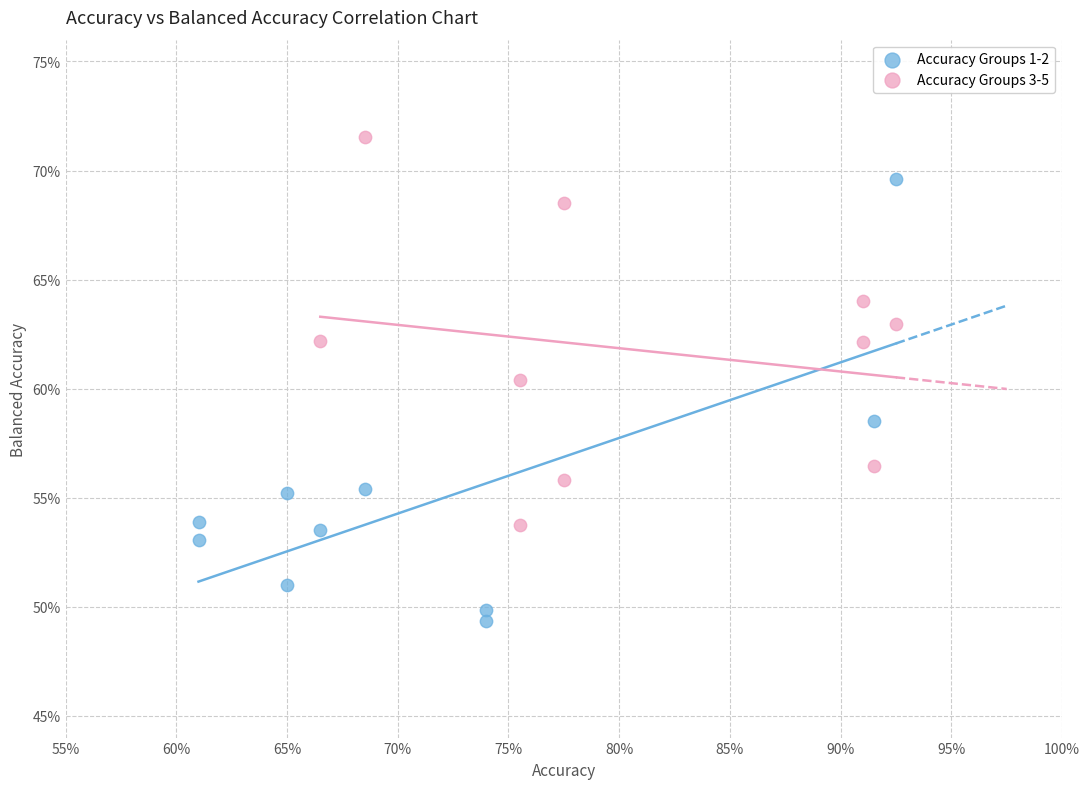

What are all the series names shown in the legend?

Accuracy Groups 1-2, Accuracy Groups 3-5